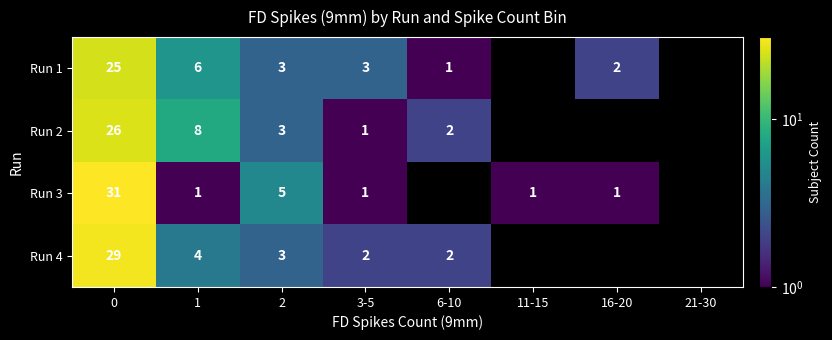

What is the sum of the Run 1 values at 3-5 and 1?

9